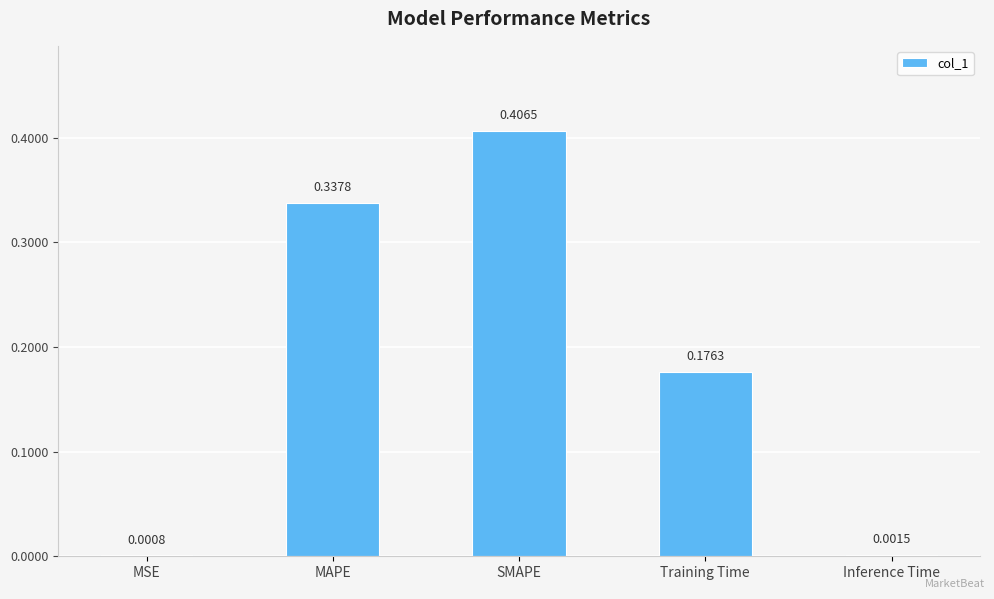

Which has a higher value, Training Time or MSE?

Training Time